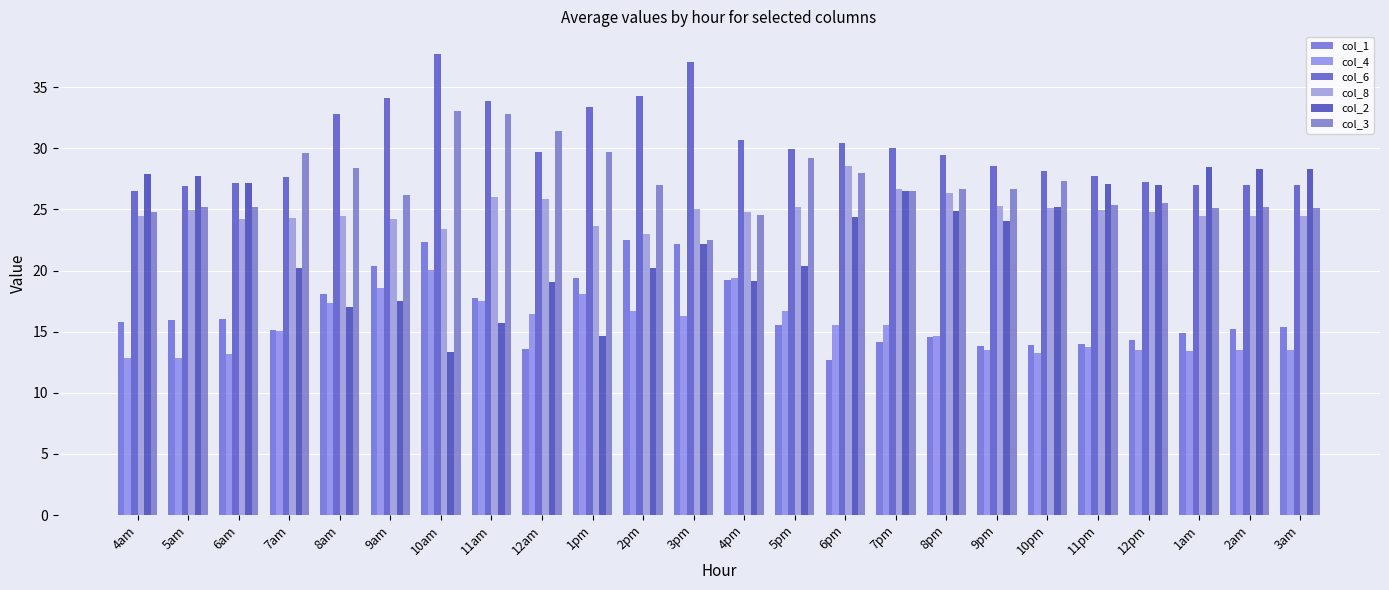

At which label is col_1 closest to 17?

11am